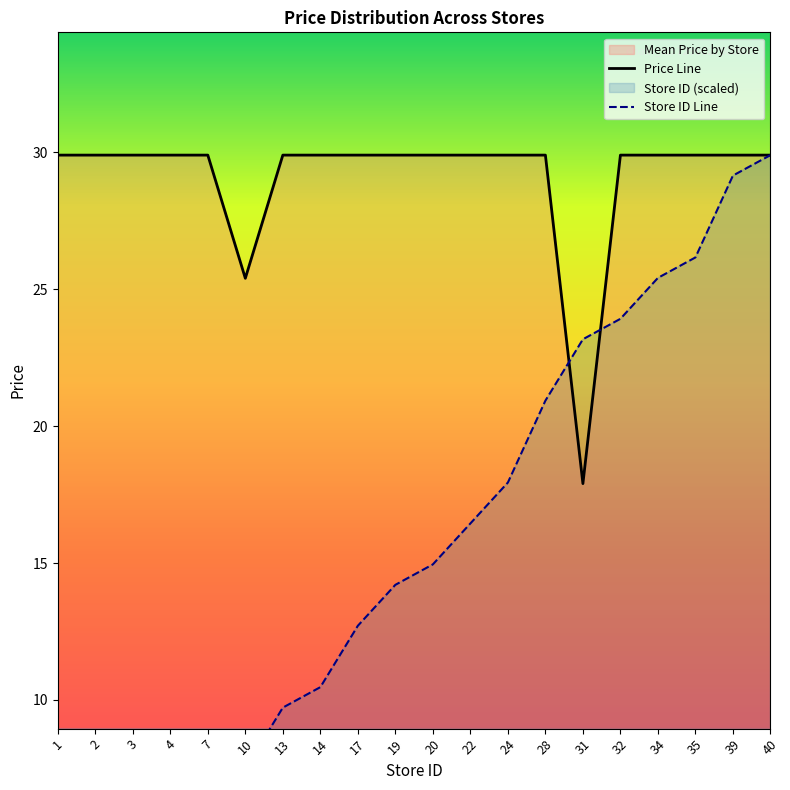

How many lines are shown in the chart?

2